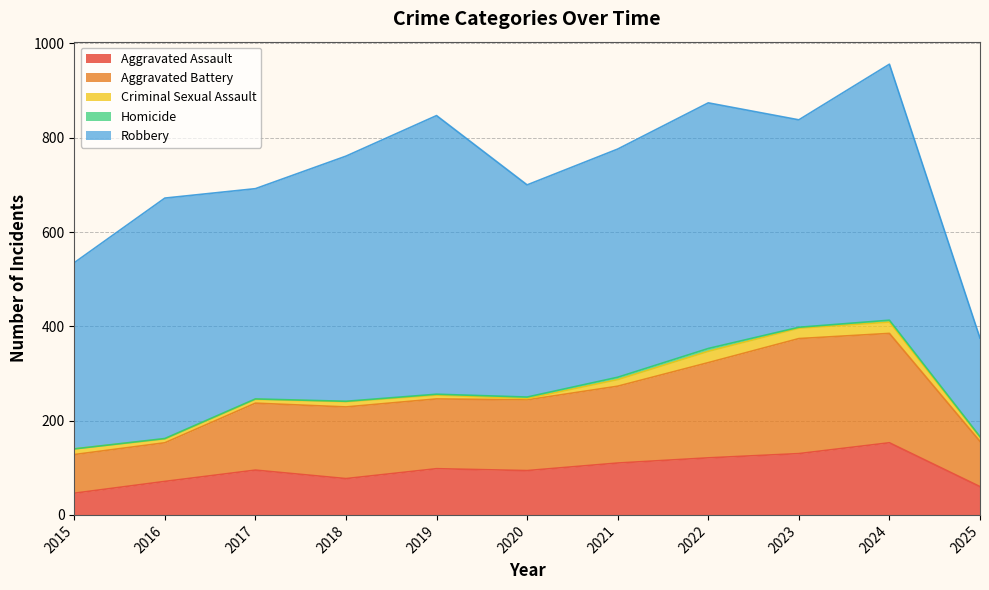

How many interior local valleys does the Homicide series have?

1